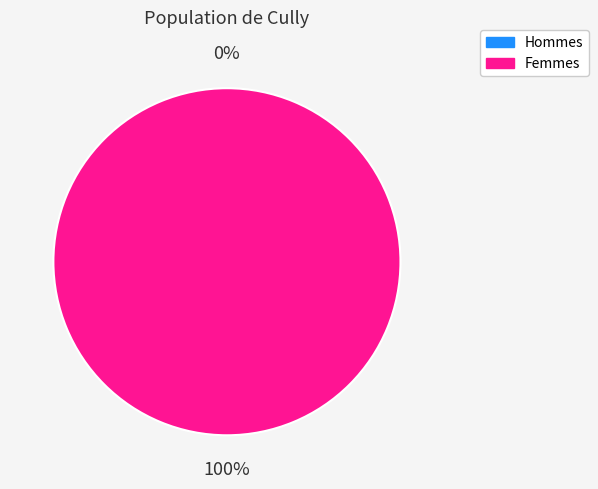

How many slices are in this pie chart?

2